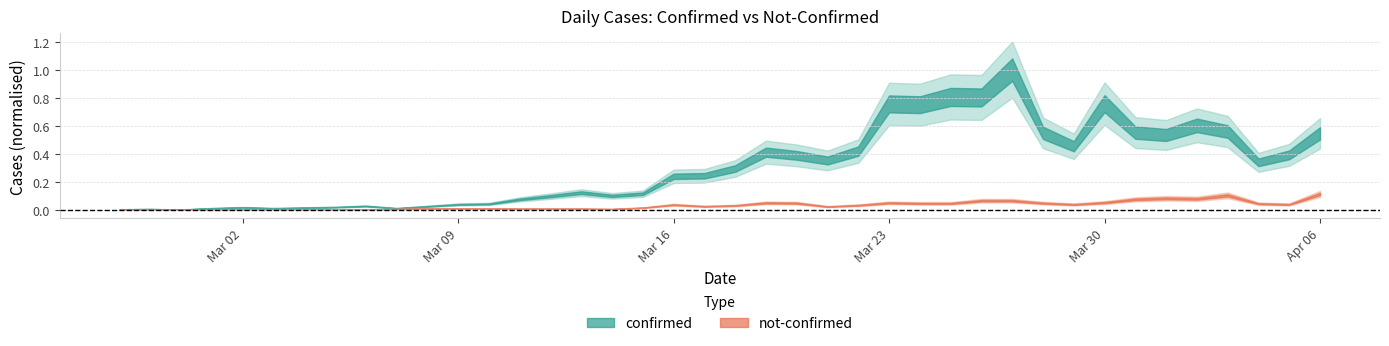

Reading left to right, what are all the values shown in this chart?

confirmed: 2	3	1	6	9	6	8	10	14	6	13	20	22	39	51	64	52	60	125	127	154	215	203	184	219	395	392	421	419	523	287	237	396	288	279	315	292	177	205	285
not-confirmed: 2	0	0	1	1	0	2	0	1	3	5	5	5	4	4	4	3	8	19	13	16	26	25	12	17	26	24	24	34	34	25	20	27	39	43	41	54	23	20	59